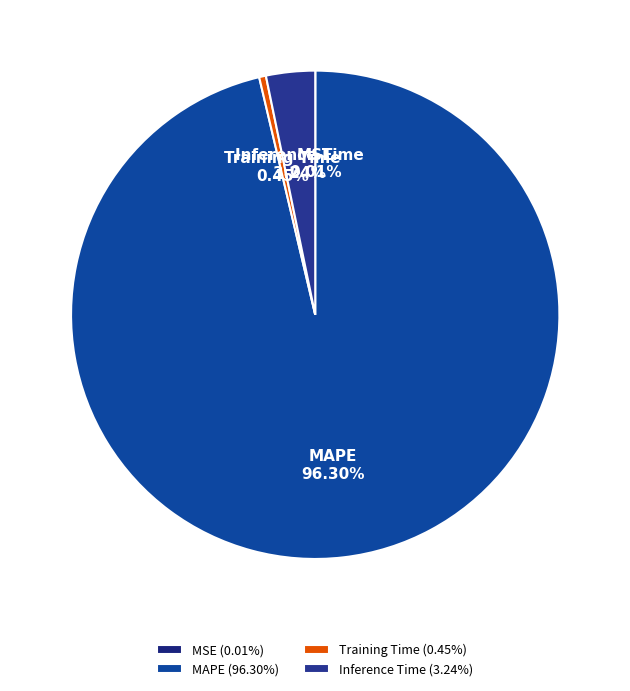

Does MAPE represent more than half of the total?

Yes